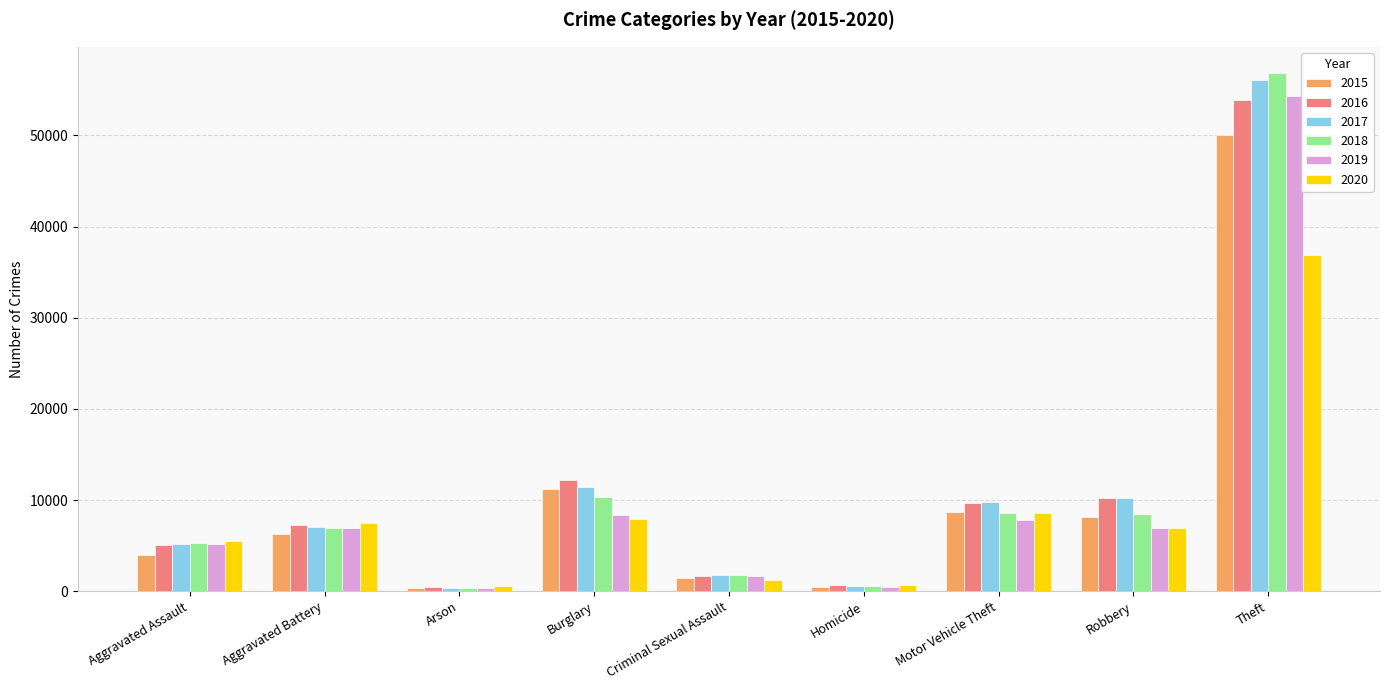

Which series has the largest range (max minus min)?

2018